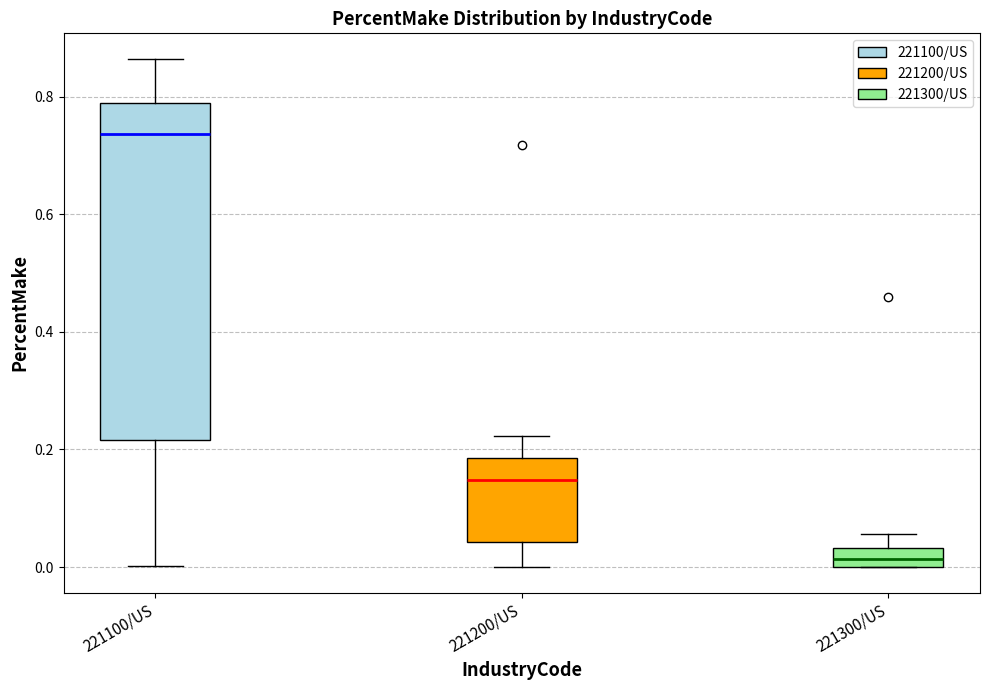

Where does the upper whisker of the box for 221200/US end on the y-axis? The values are not printed on the chart, so give them approximately, as read against the axis.

0.22